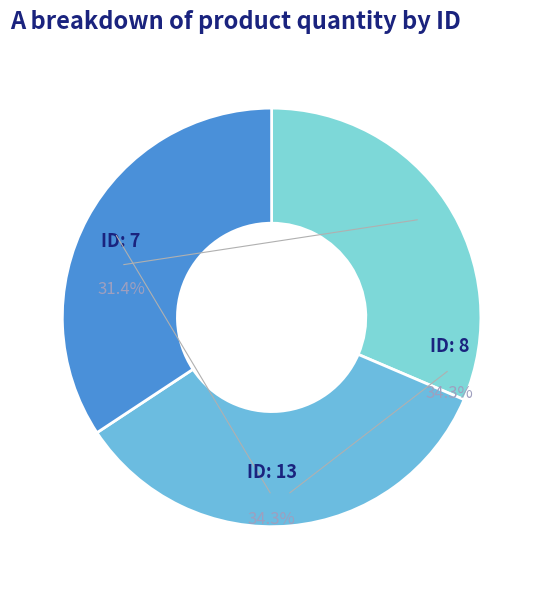

Is it true that 7 is 31% of the pie?

True